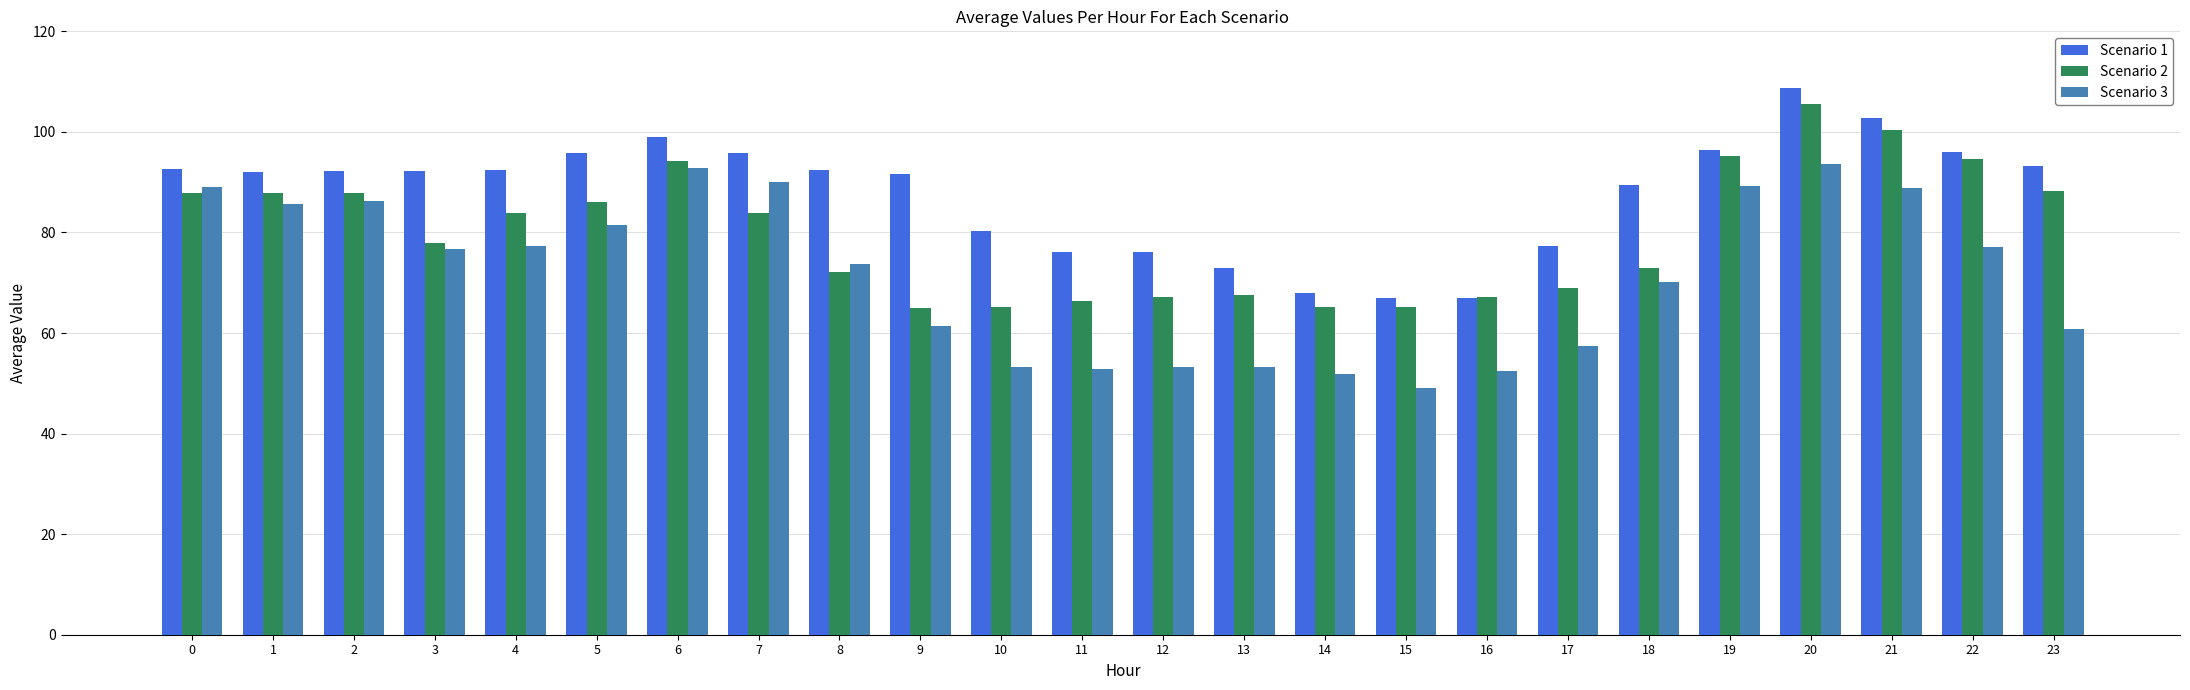

The value of Scenario 2 at 3 is 77.8. True or false?

True